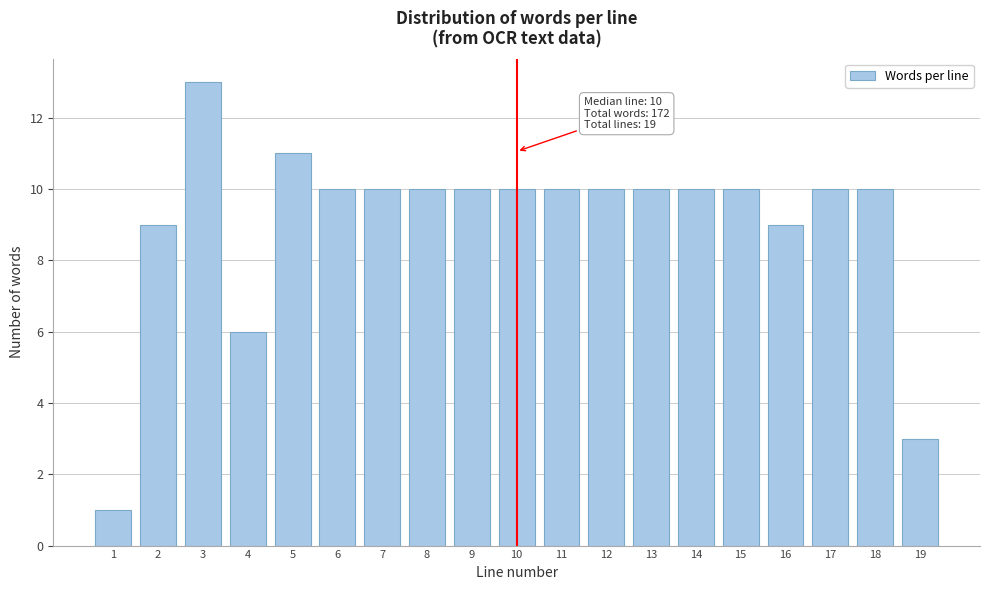

Reading left to right, transcribe all the data shown in this chart.

1	9	13	6	11	10	10	10	10	10	10	10	10	10	10	9	10	10	3